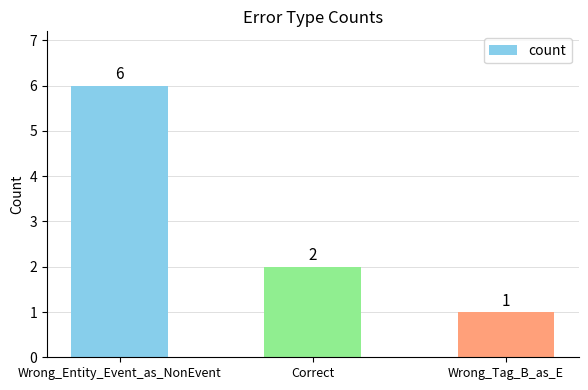

Reading left to right, list all the values displayed in this chart.

6	2	1